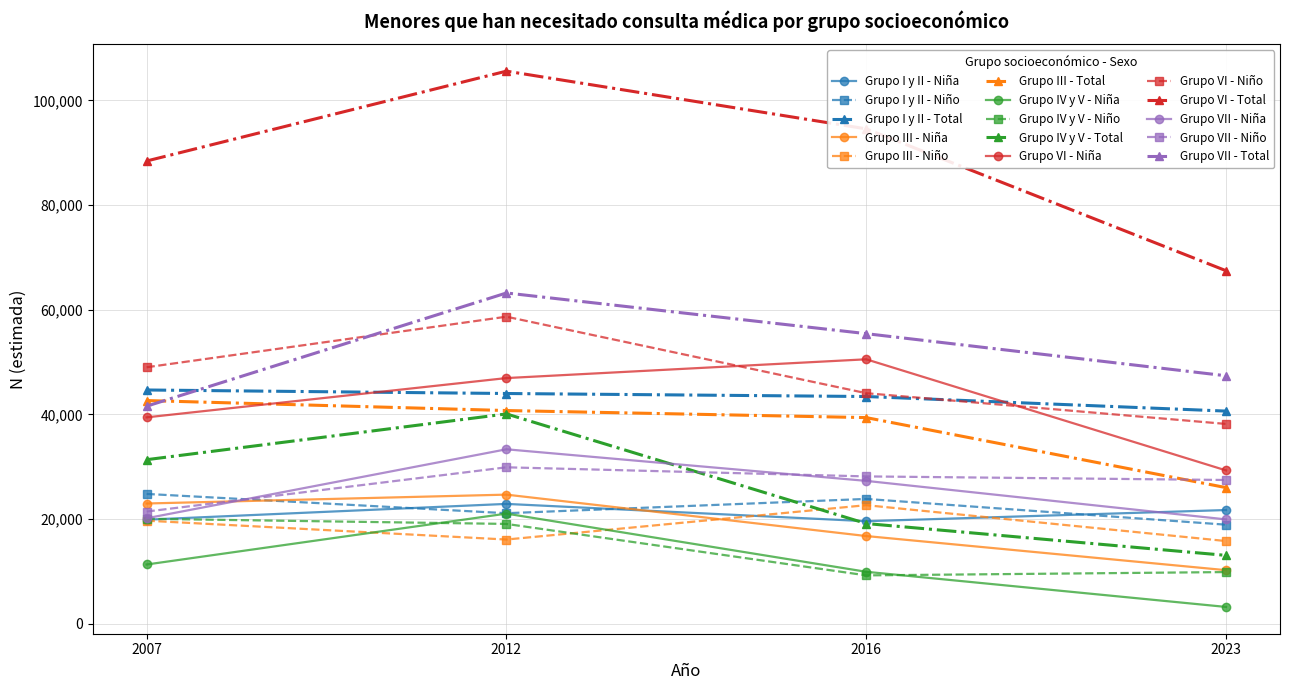

Is the value of Grupo I y II - Niña at 2012 greater than the value of Grupo IV y V - Total at 2016?

Yes